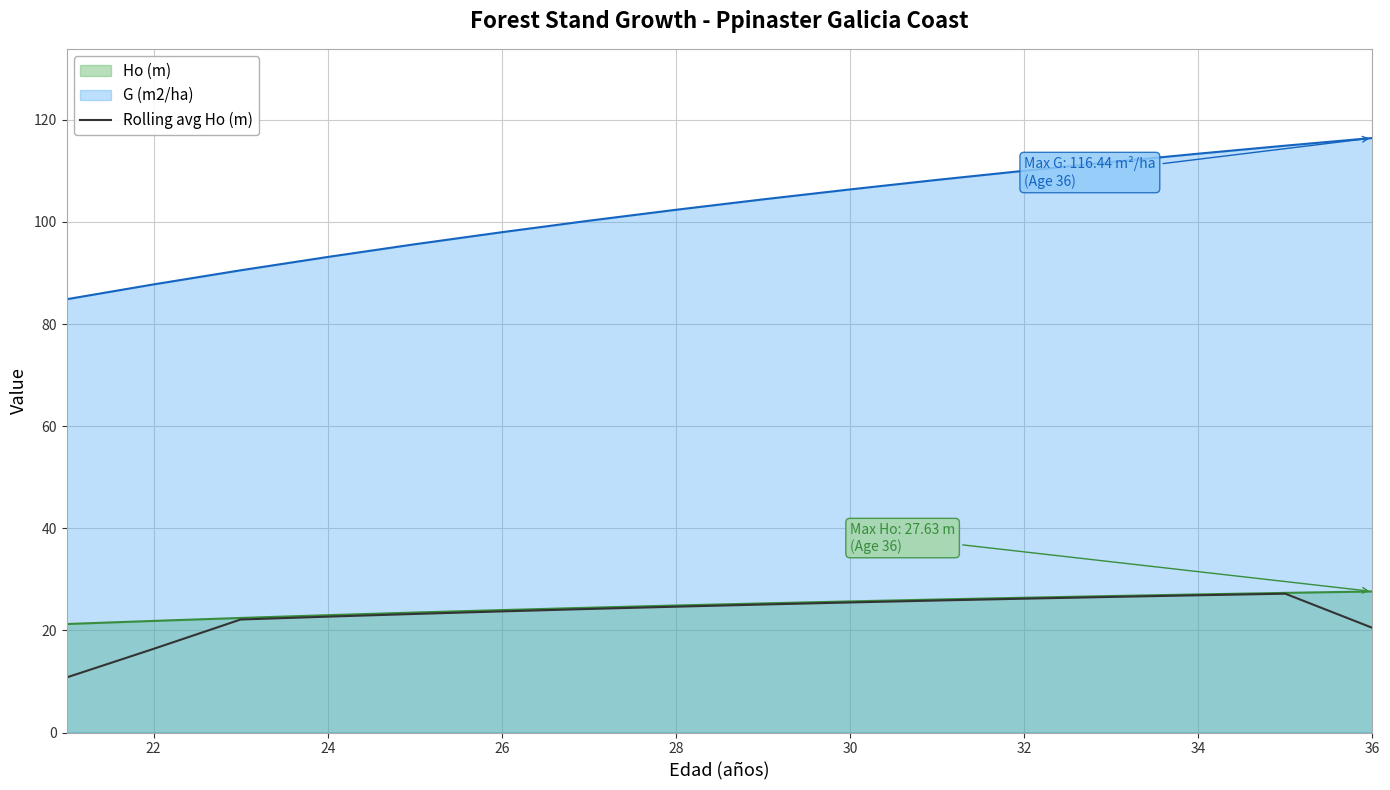

Count the number of categories in the chart.

16